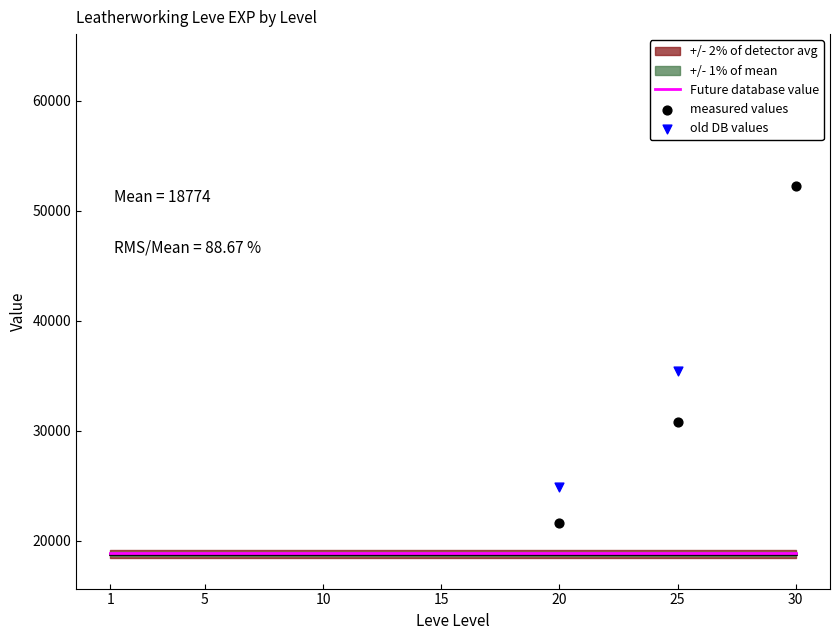

Which series contains the lowest Y value?

measured values